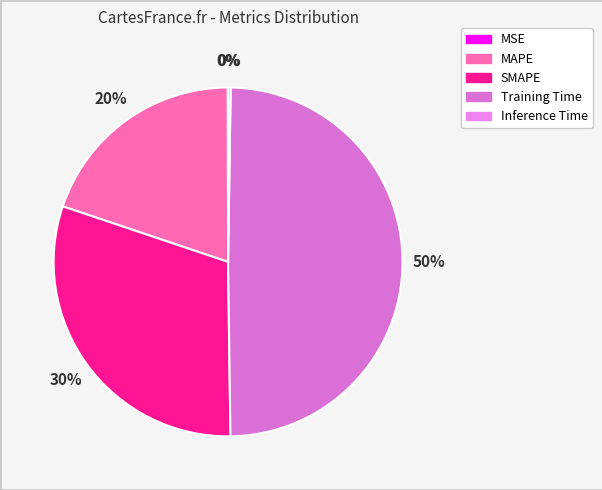

Rank the categories by value from highest to lowest.

Training Time, SMAPE, MAPE, Inference Time, MSE